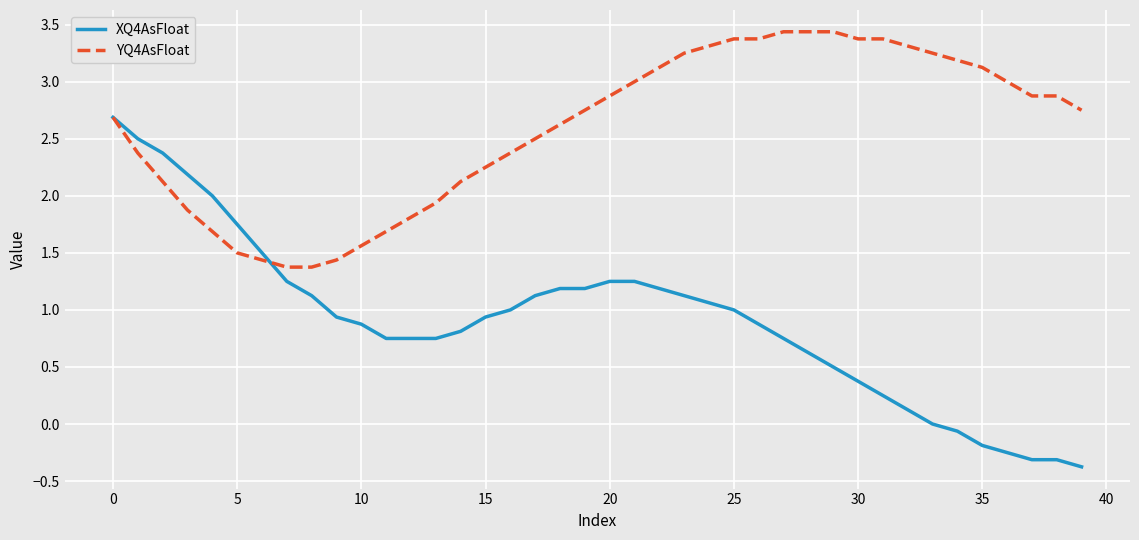

What is the greatest value displayed?

3.4